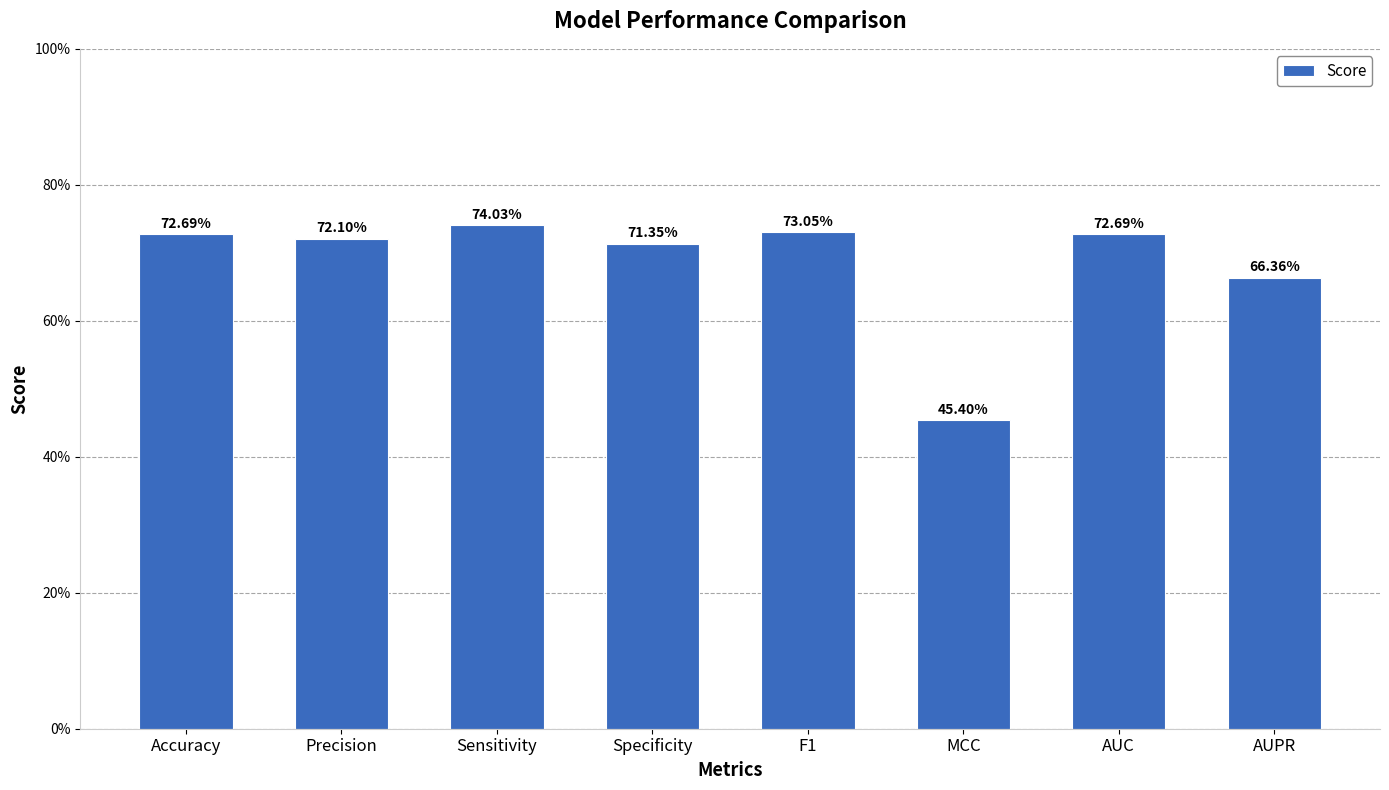

Are the bars horizontal?

No